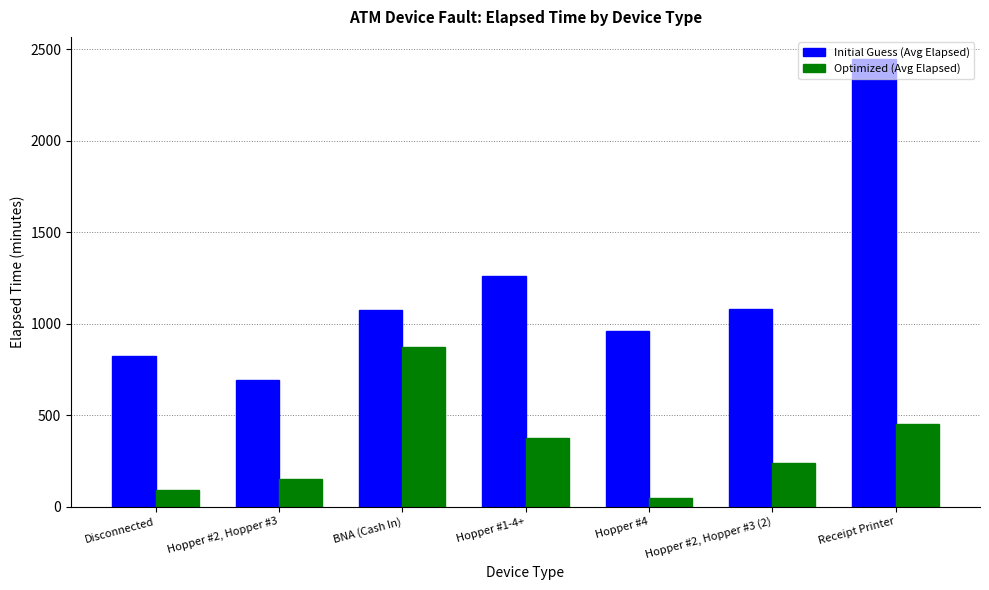

Is the value of Optimized (Avg Elapsed) at Hopper #2, Hopper #3 greater than the value of Initial Guess (Avg Elapsed) at Disconnected?

No